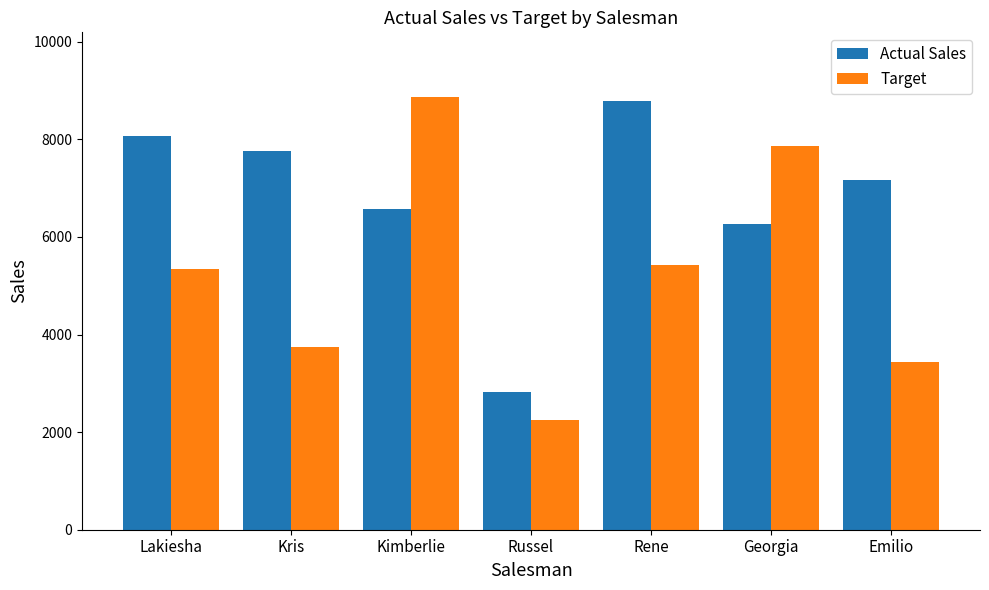

Is the value of Target at Lakiesha greater than the value of Actual Sales at Lakiesha?

No